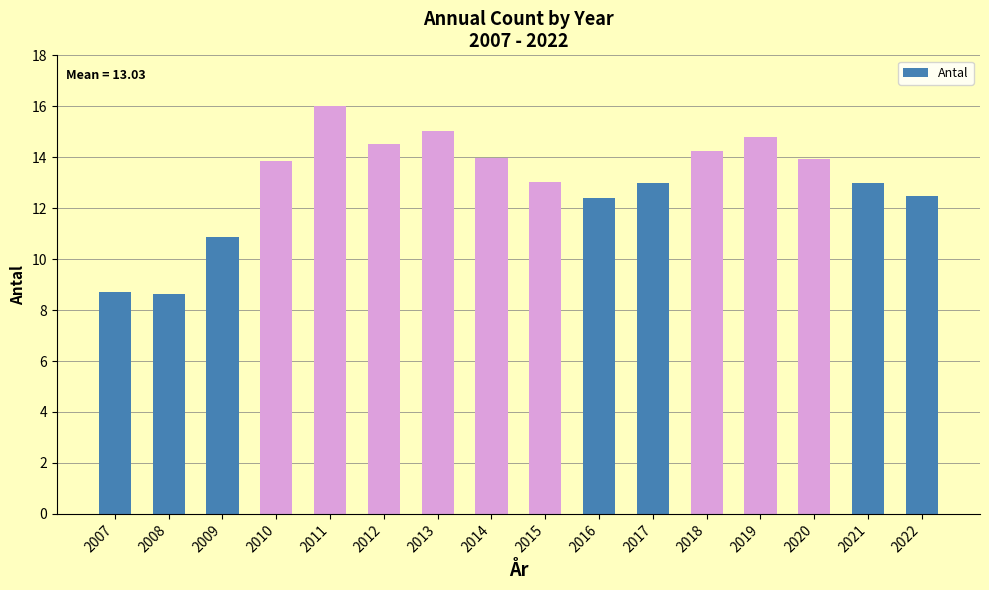

What is the difference between the values at 2013 and 2015?

2.0